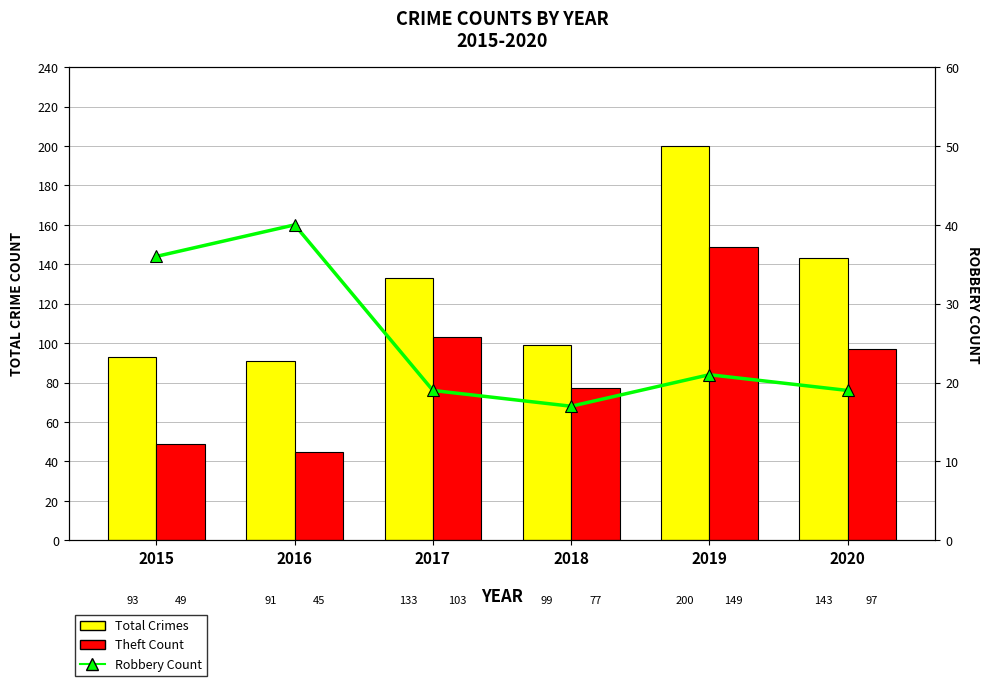

Count the number of categories in the chart.

6